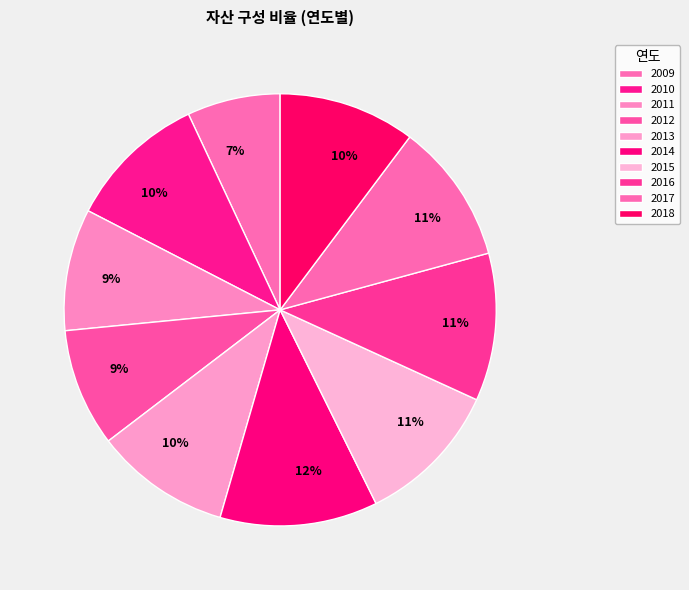

Is 2016 the majority of the pie?

No